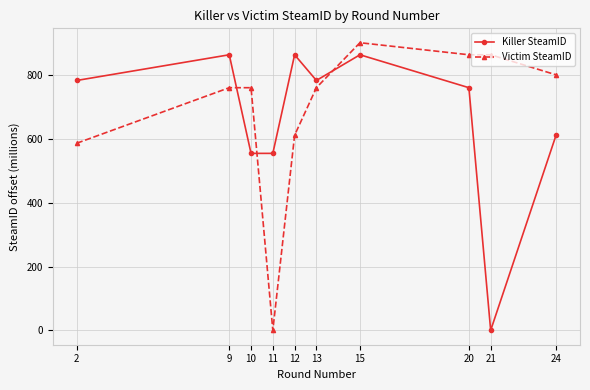

What is the spread (max minus min) of values at 11?

554.7